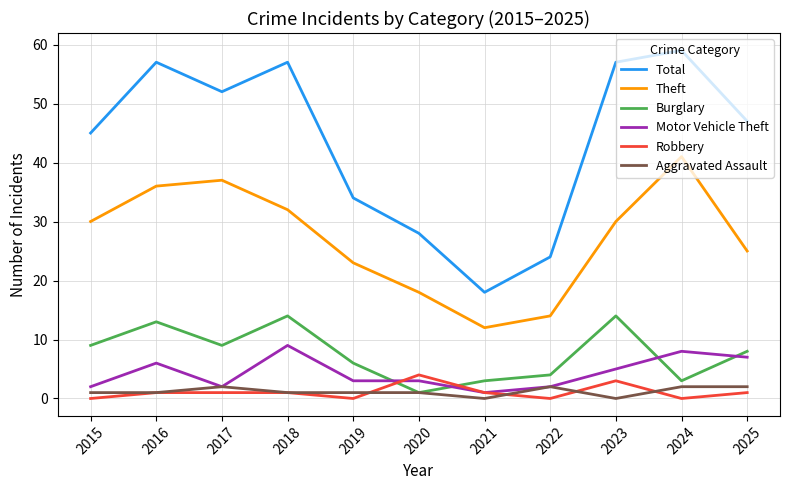

Is this an area chart (filled region under the line)?

No